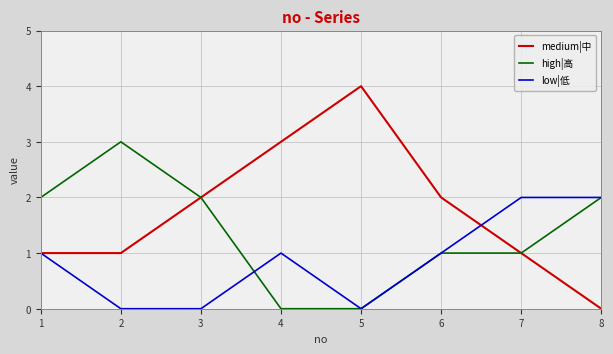

What is the sum of the high|高 values at 6 and 2?

4